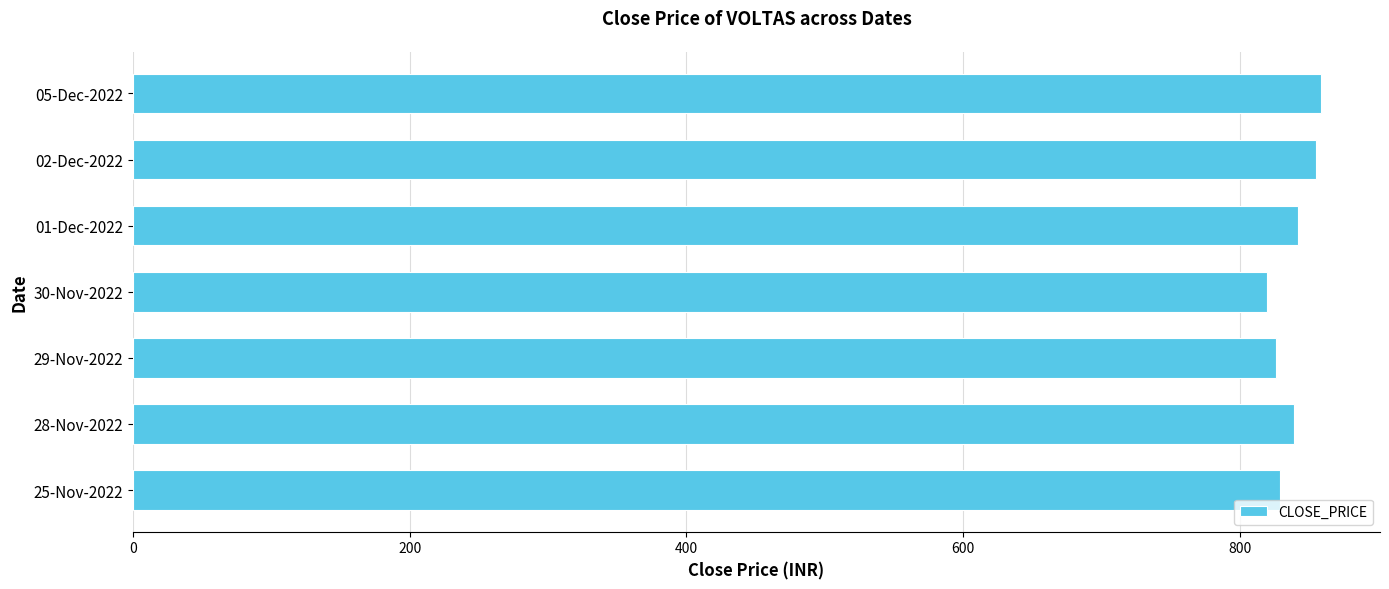

True or false: the data shows 1305.9 at 05-Dec-2022.

False